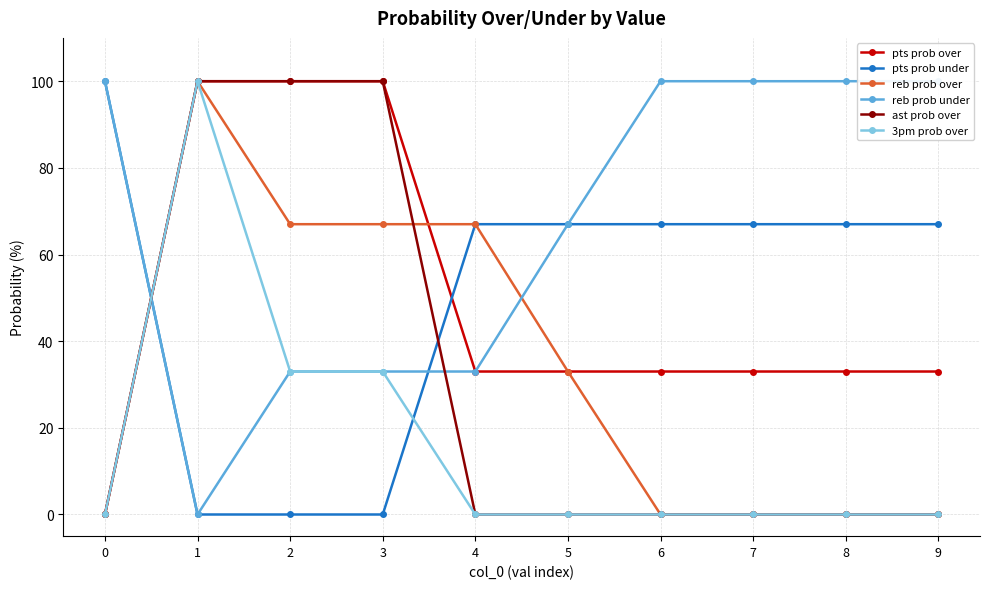

What are all the series names shown in the legend?

pts prob over, pts prob under, reb prob over, reb prob under, ast prob over, 3pm prob over